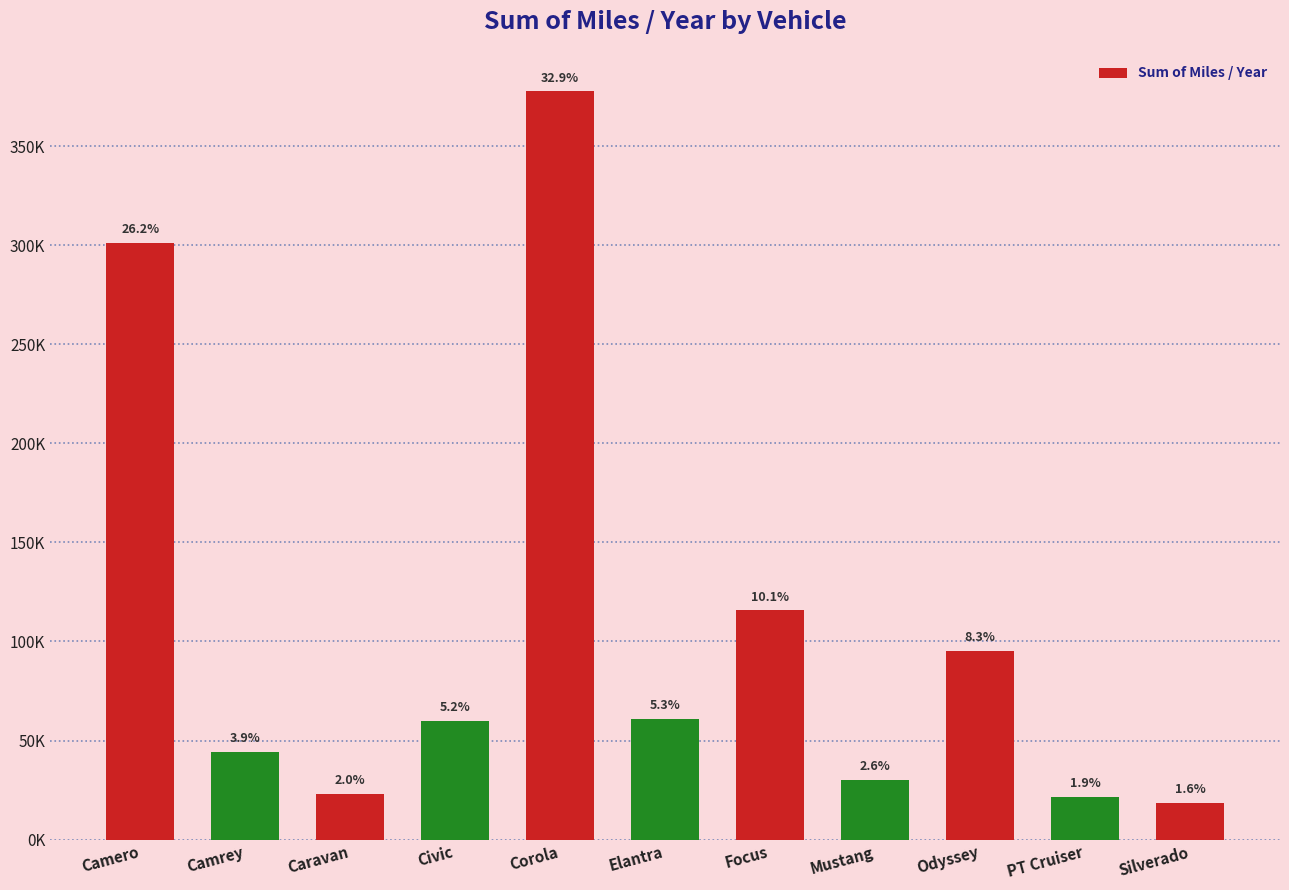

What position from the right is Camrey?

10